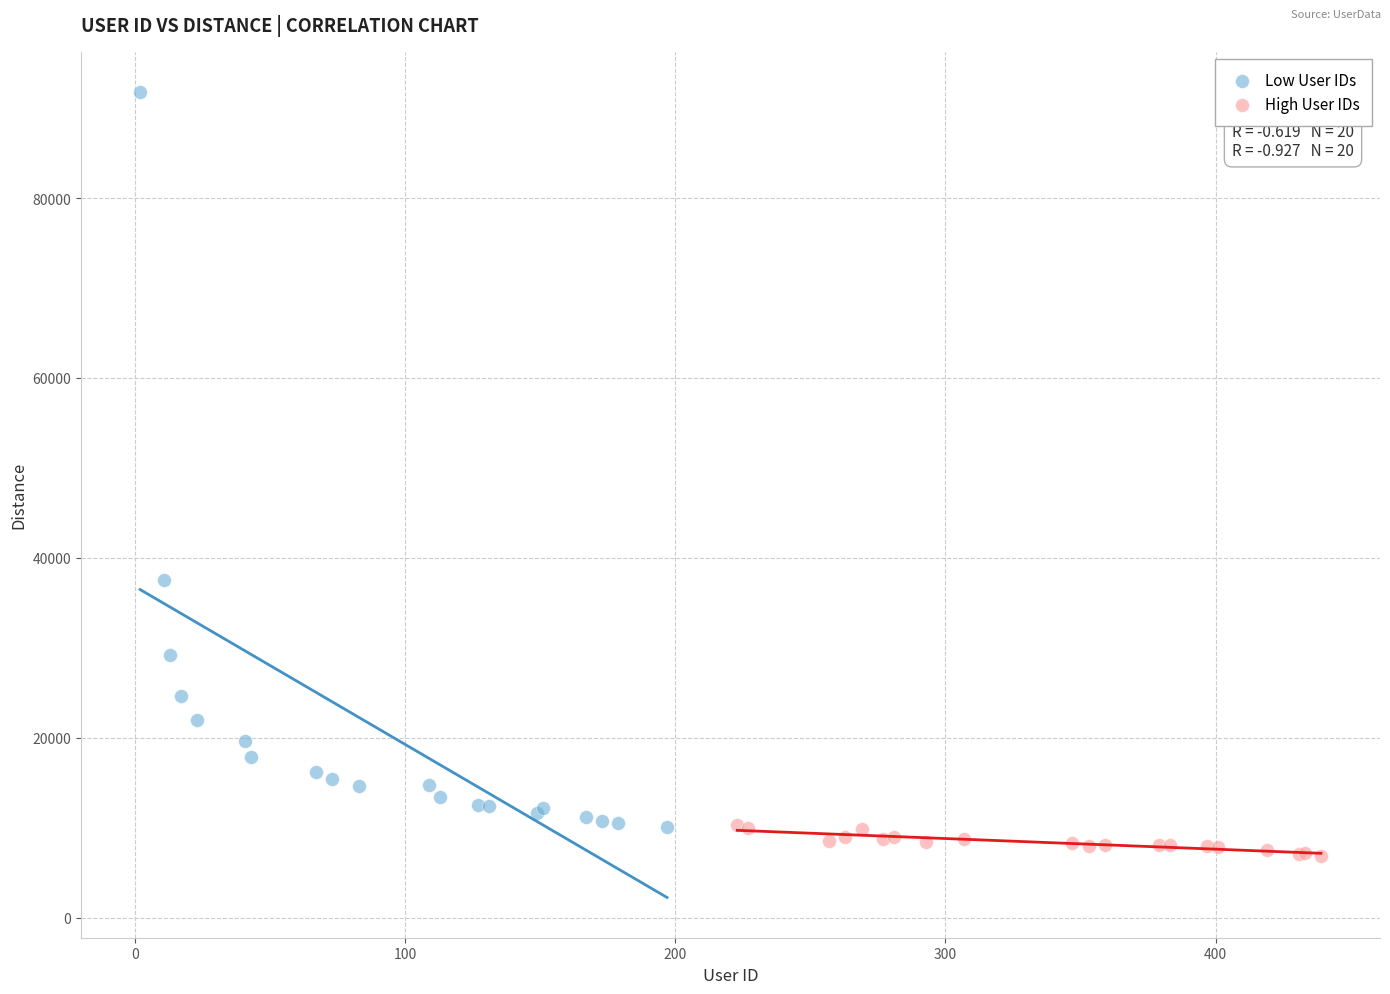

Which series has the largest Y range (max minus min)?

Low User IDs